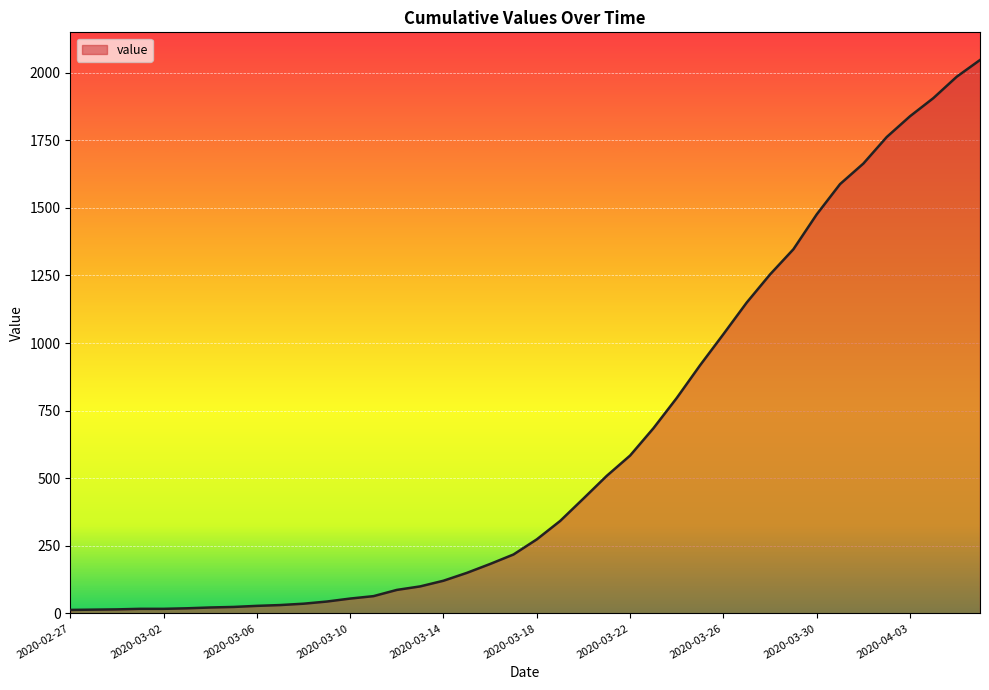

Does the chart have visible grid lines?

Yes